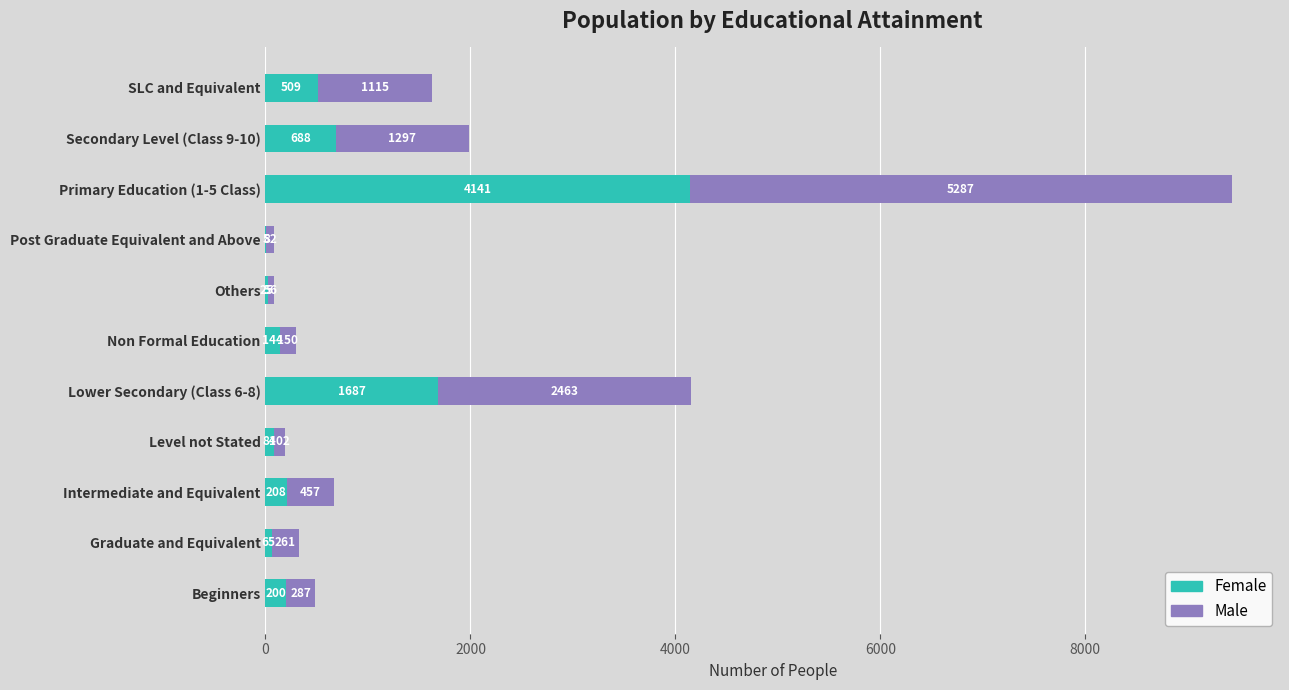

Is it true that Female equals 688 at Secondary Level (Class 9-10)?

True